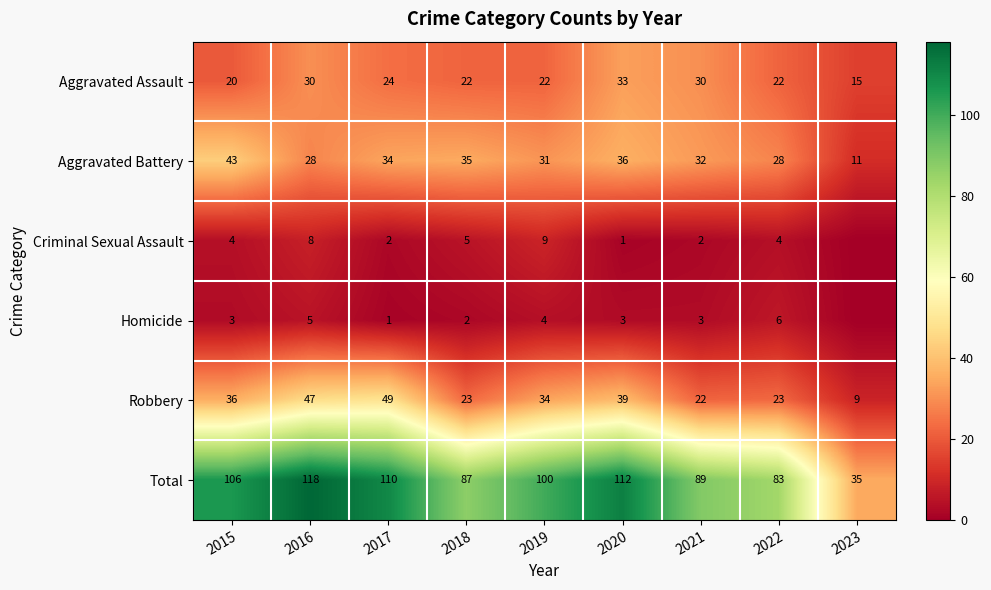

Which category has the lowest value in the Robbery series?

2023